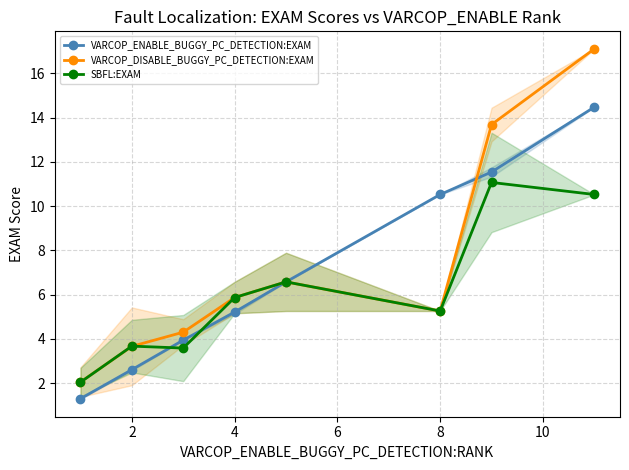

True or false: VARCOP_ENABLE_BUGGY_PC_DETECTION:EXAM has more than 0 points higher than both neighbors.

False